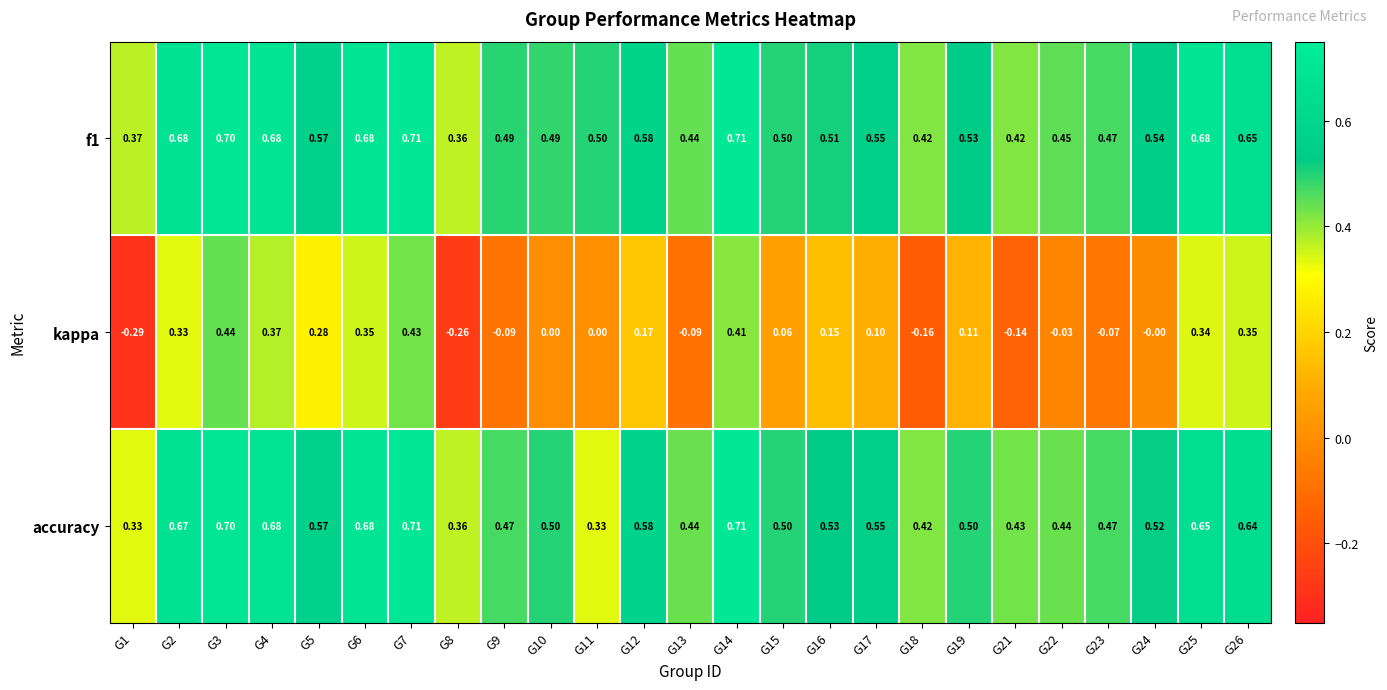

At which category is the sum across all series the highest?

G7